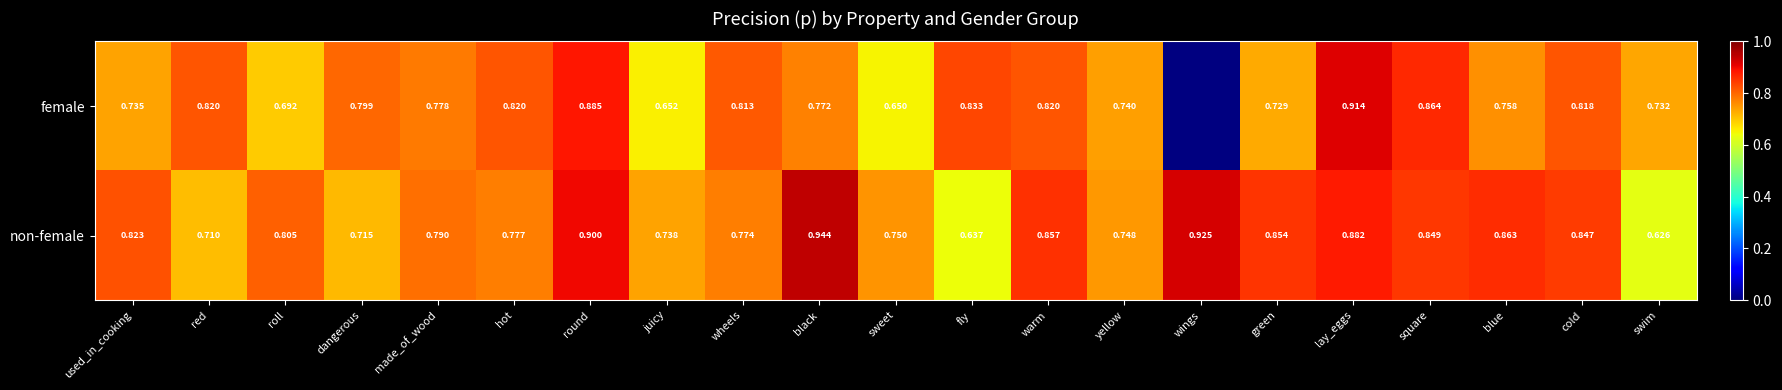

Rank the series at square from highest to lowest value.

female, non-female